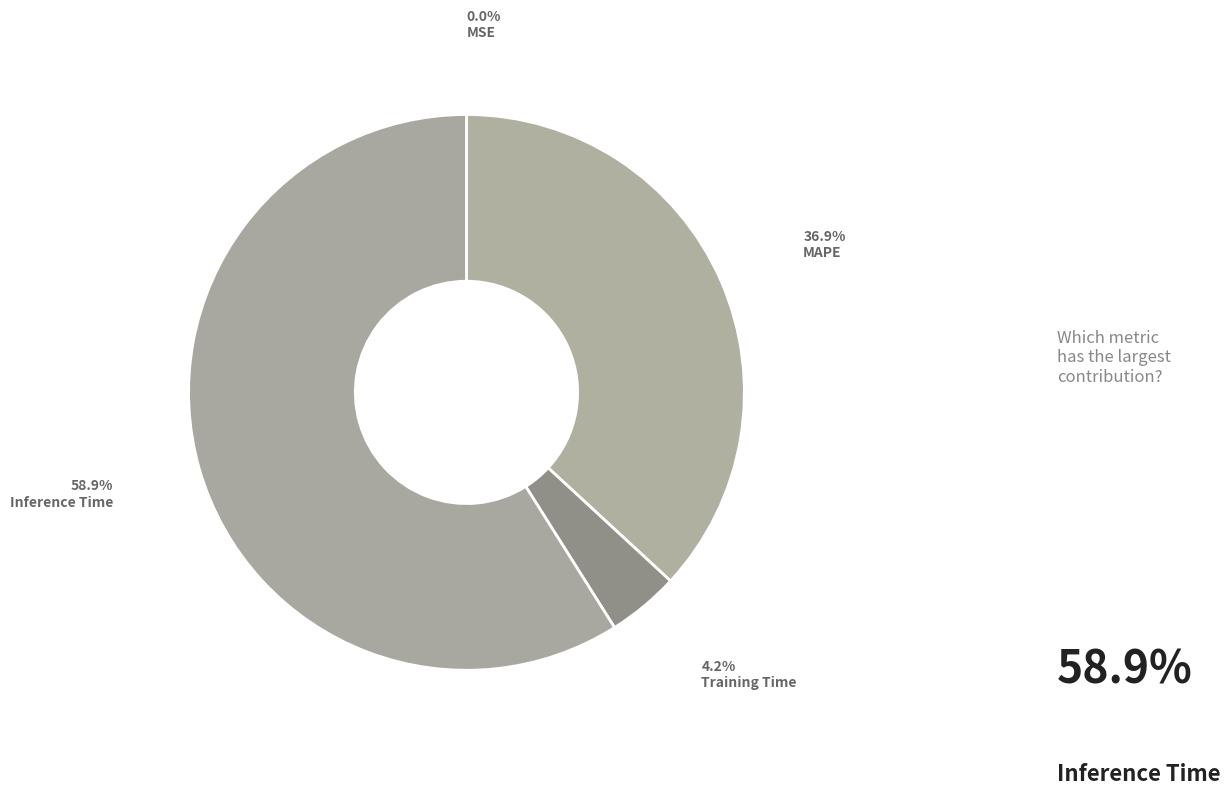

Which slice represents more than half of the pie?

Inference Time